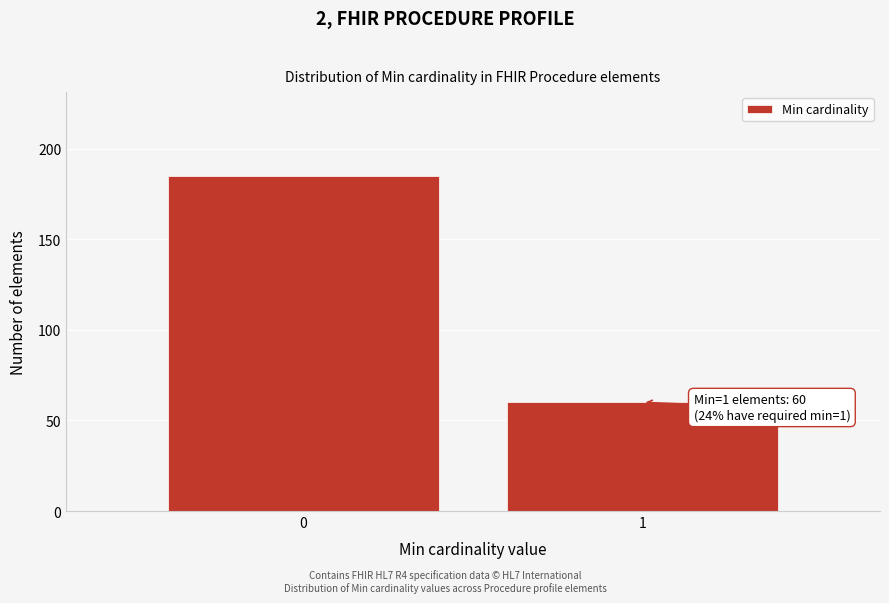

Reading left to right, transcribe all the data shown in this chart.

185	60